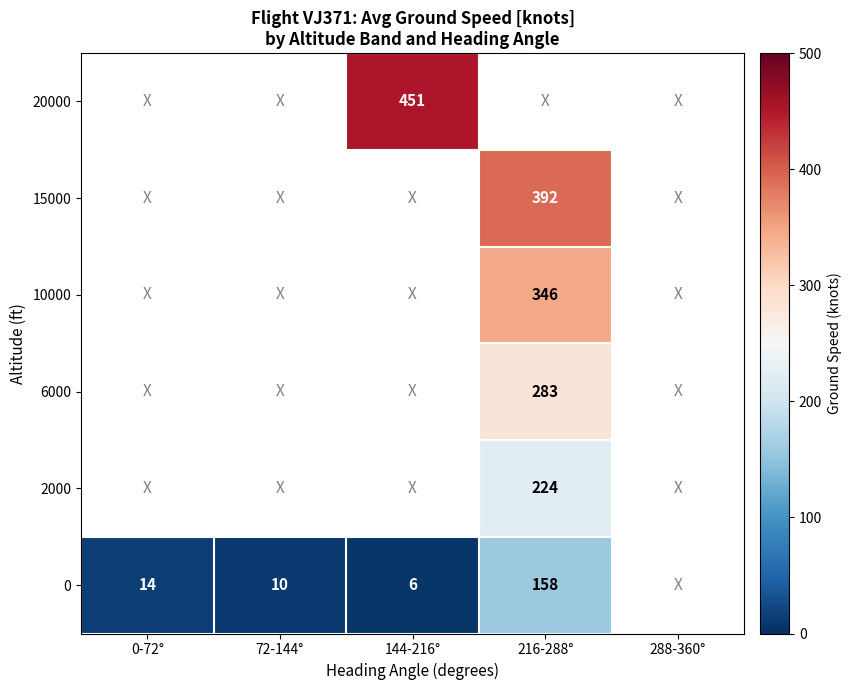

True or false: 20000 has a value of 451.0 at 144-216°.

True